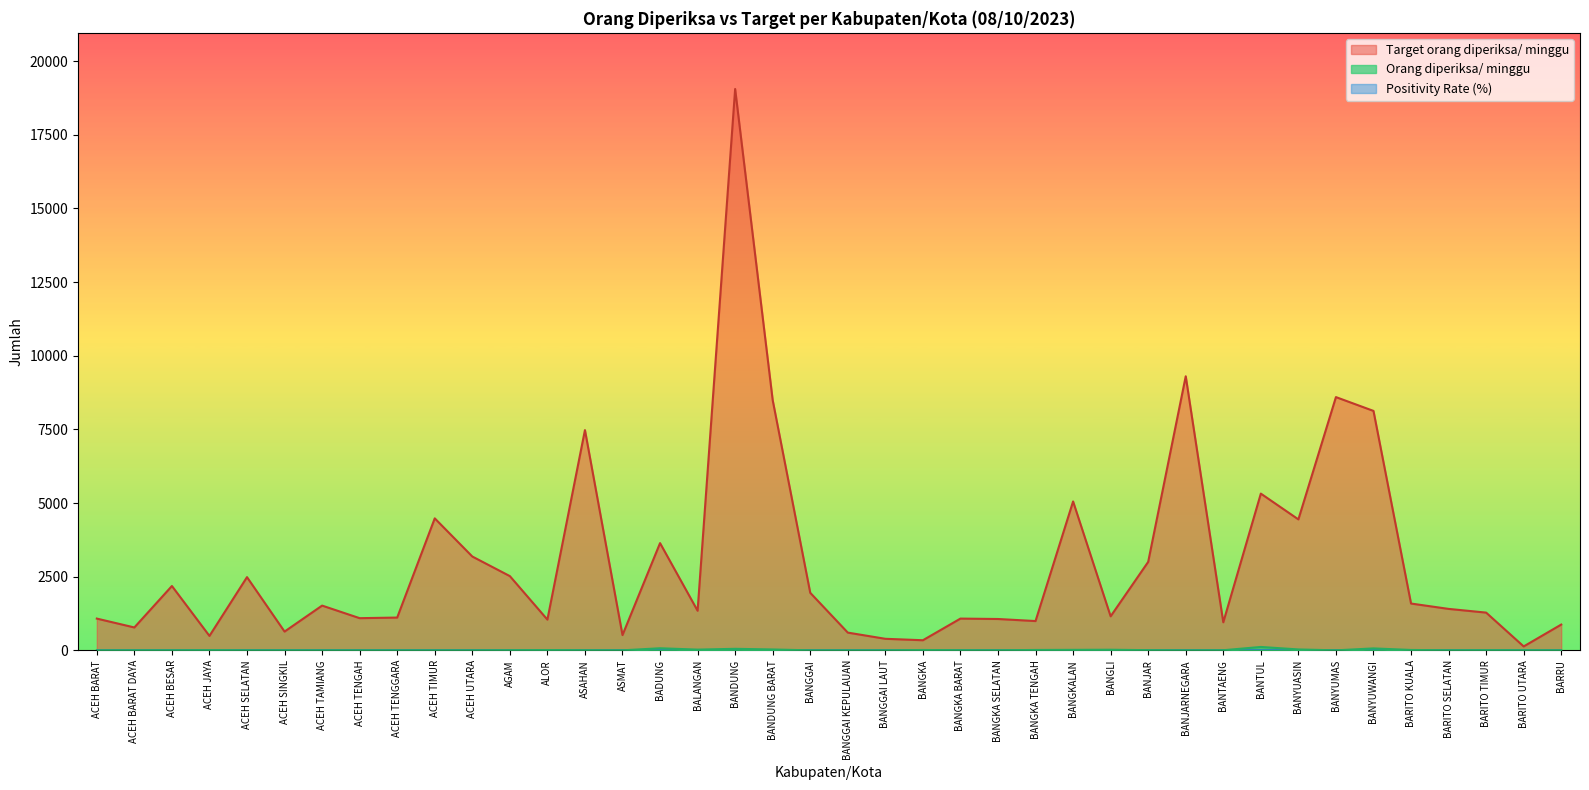

Where is Orang diperiksa/ minggu nearest to the value 57?

BANDUNG